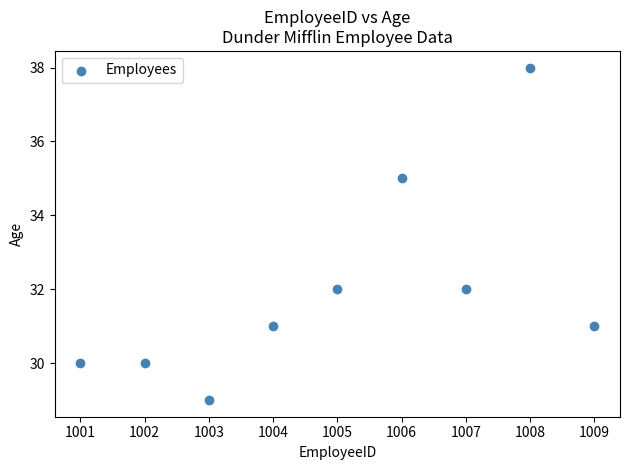

What is the average Y value?

32